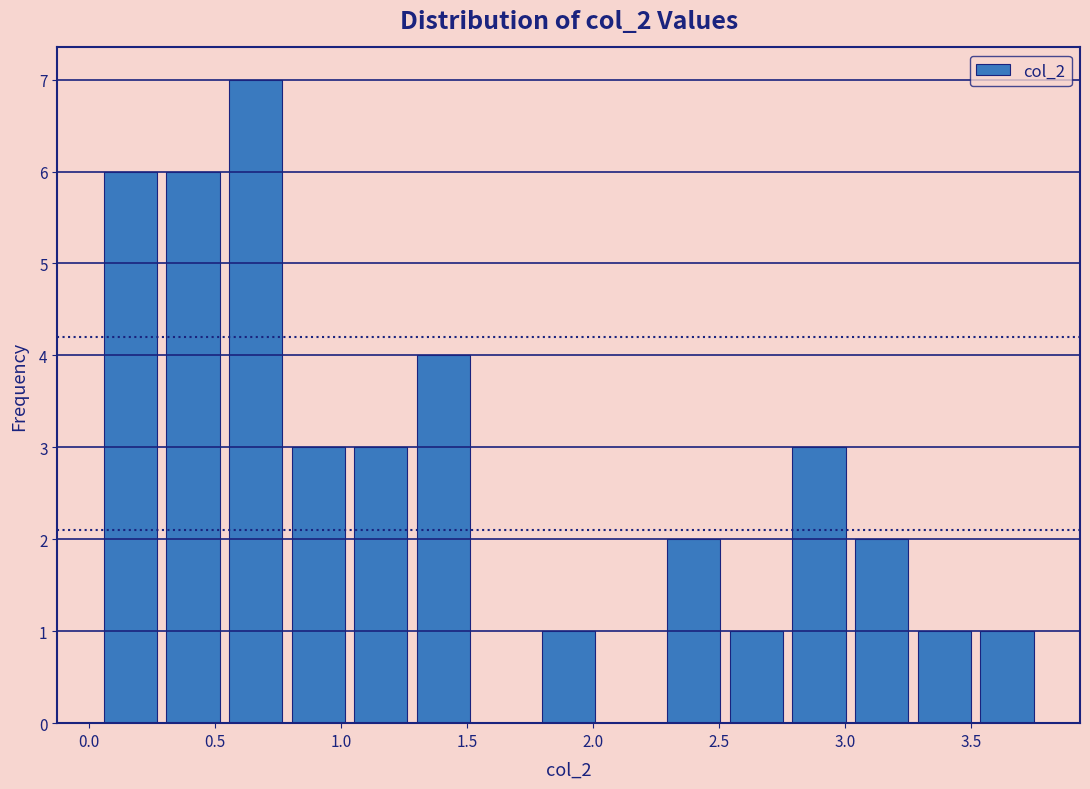

Reading left to right, transcribe this chart: for each bar, give the range it covers on the x-axis and its height. Neither the bar edges nor the heights are printed on the chart, so give them approximately, as read against the axes.

0.05 to 0.30: 6
0.30 to 0.55: 6
0.55 to 0.80: 7
0.80 to 1.05: 3
1.05 to 1.30: 3
1.30 to 1.55: 4
1.55 to 1.80: 0
1.80 to 2.05: 1
2.05 to 2.30: 0
2.30 to 2.50: 2
2.50 to 2.75: 1
2.75 to 3.00: 3
3.00 to 3.25: 2
3.25 to 3.50: 1
3.50 to 3.75: 1